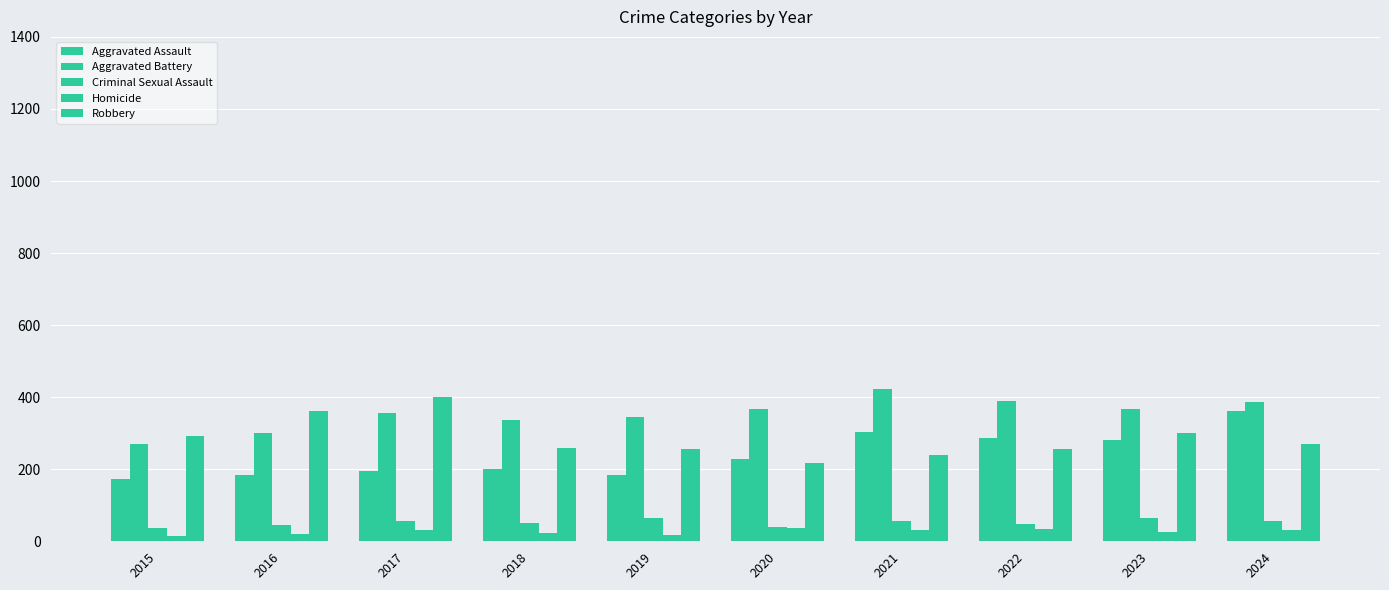

What is the sum of the Robbery values at 2024 and 2016?

633